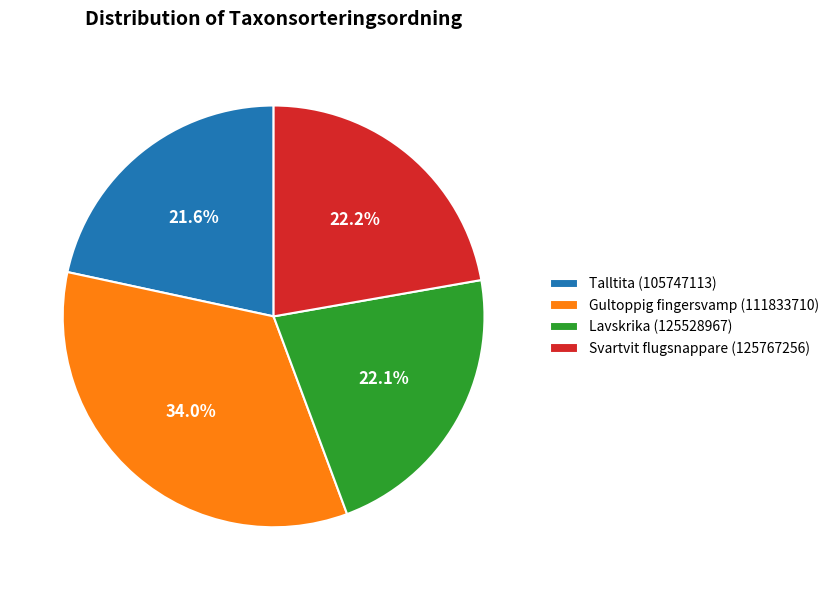

What portion of the pie excludes Talltita (105747113)?

78.4%